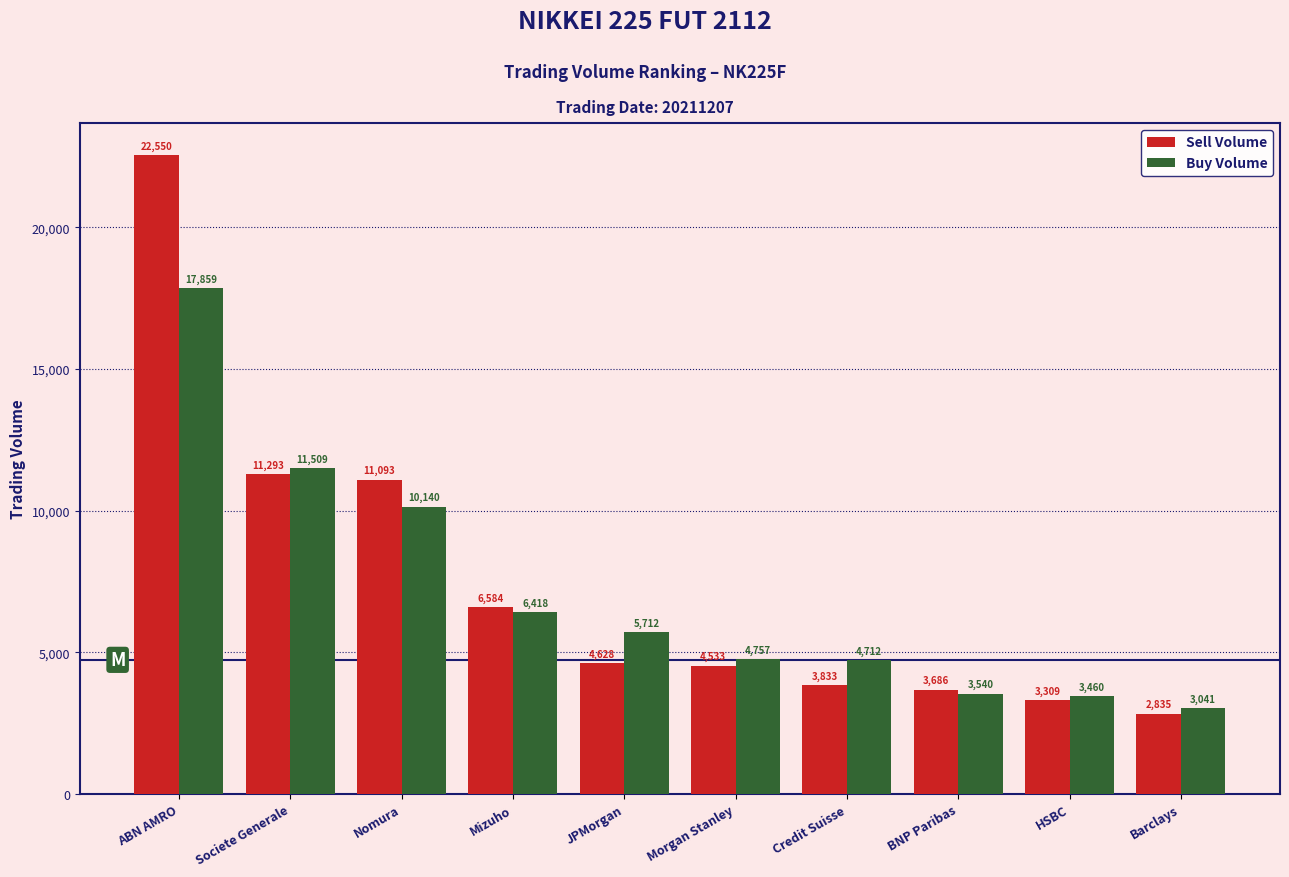

How many groups of bars are there?

10